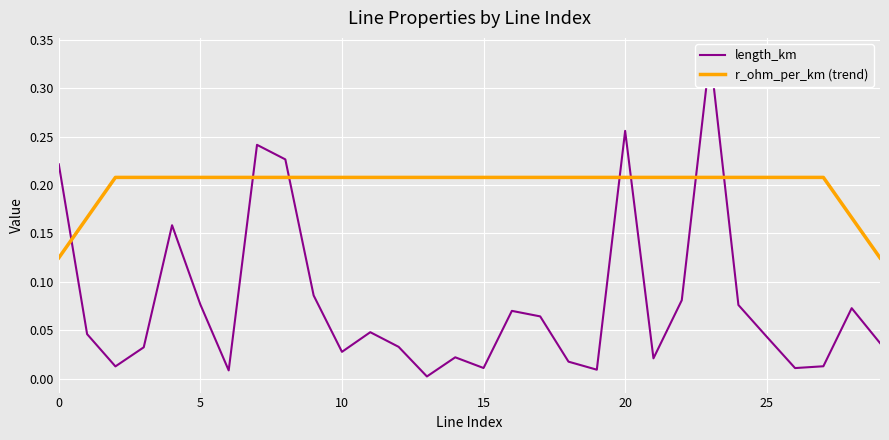

Which series has the largest total across all categories?

r_ohm_per_km (trend)